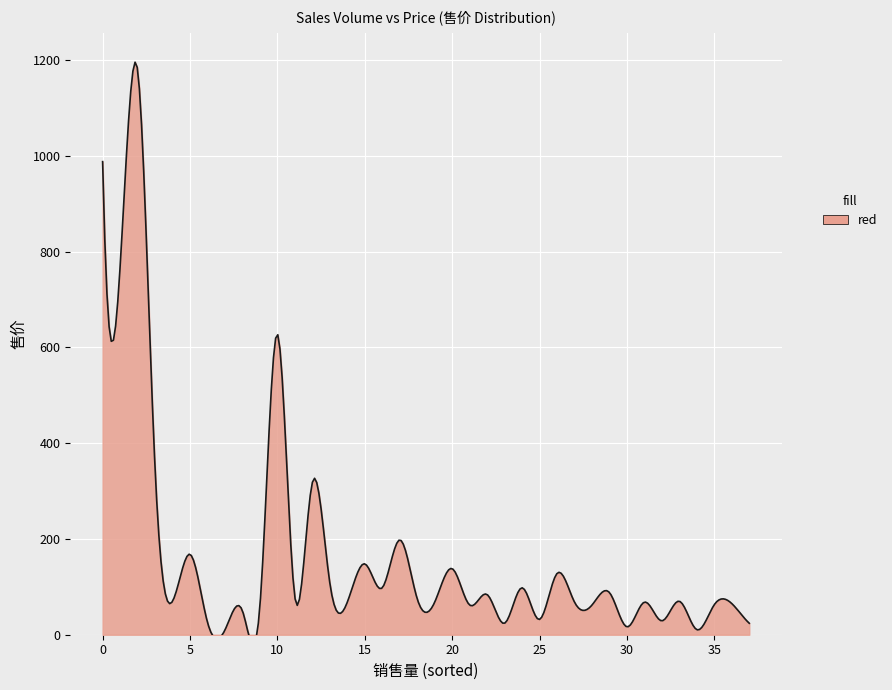

The value at 14 is 20.1. True or false?

False